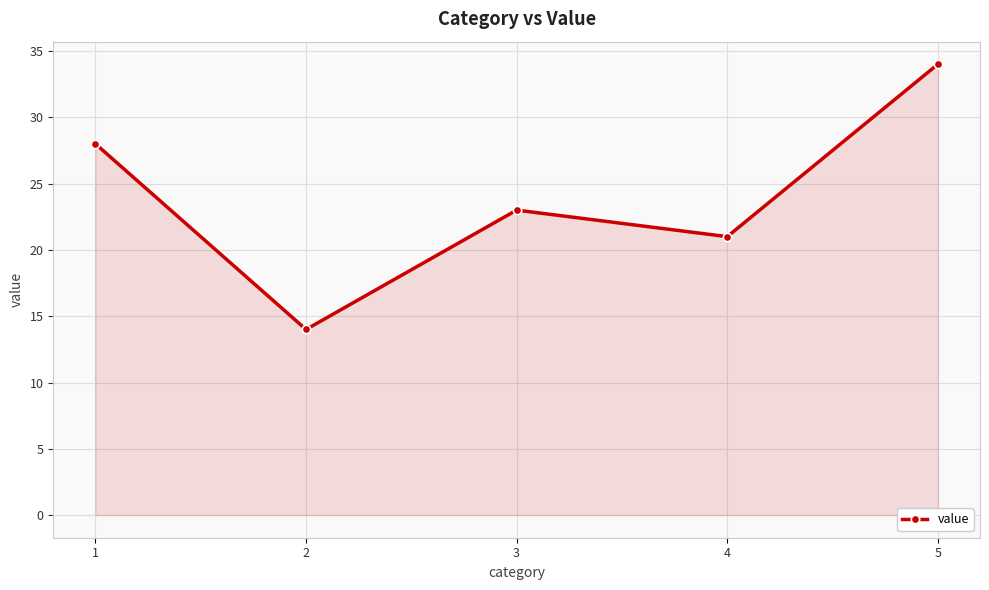

What is the value of the 5th point from the left?

34